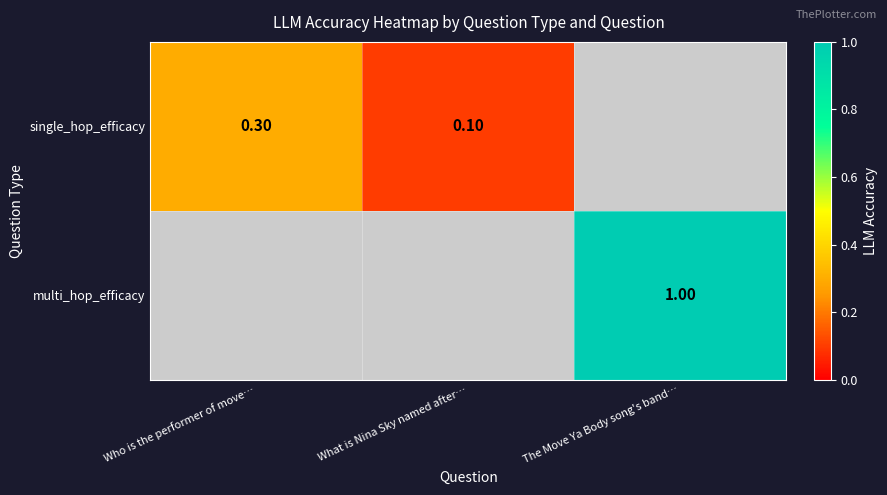

Is it true that single_hop_efficacy equals 0.3 at Who is the performer of move…?

True